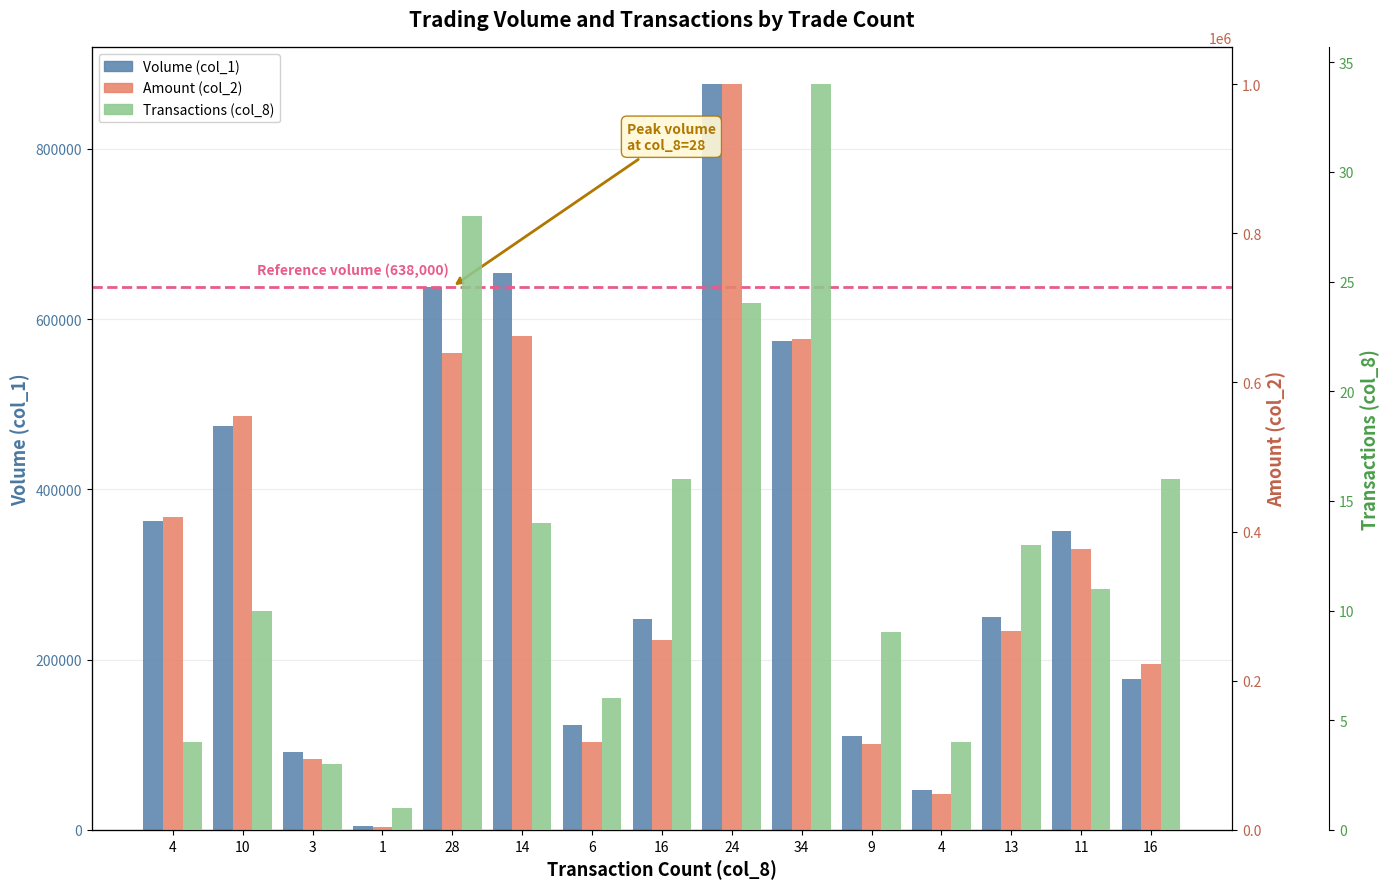

How many bars are there in total?

45